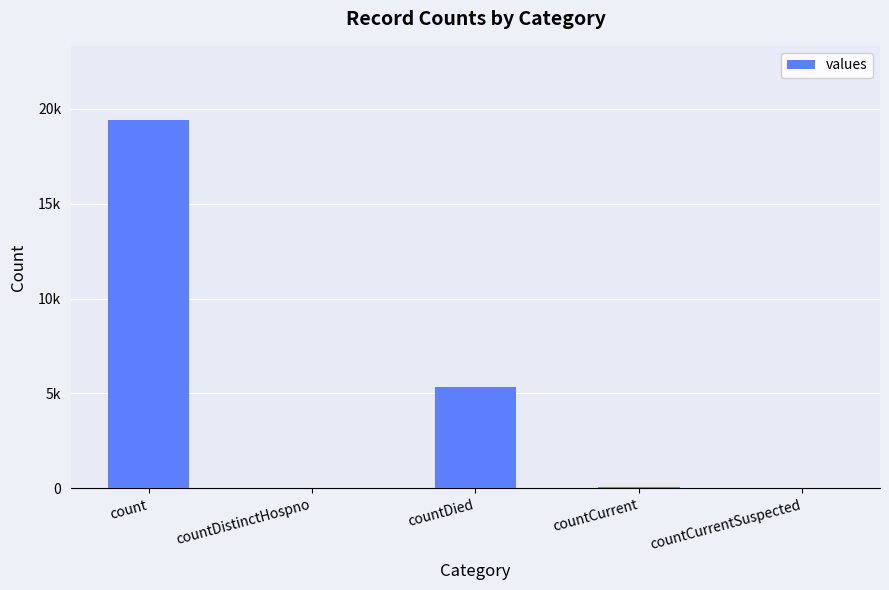

Reading right to left, transcribe all the data shown in this chart.

countCurrentSuspected=0	countCurrent=60	countDied=5357	countDistinctHospno=38	count=19420